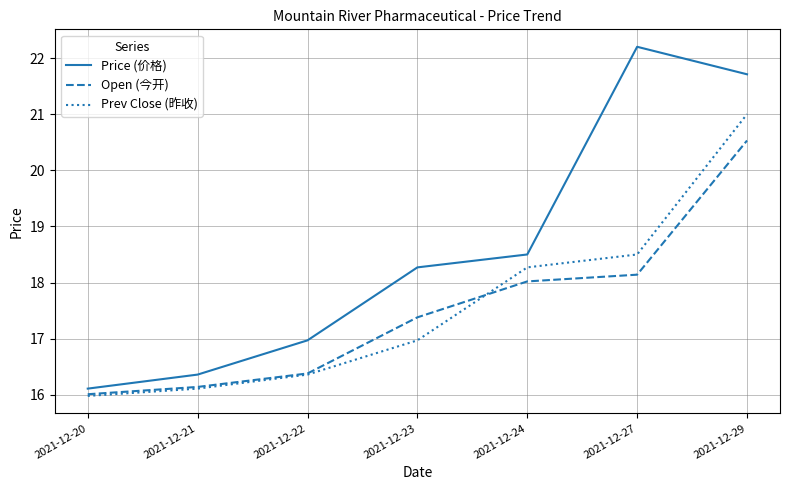

True or false: Price (价格) and Prev Close (昨收) cross at least once.

False